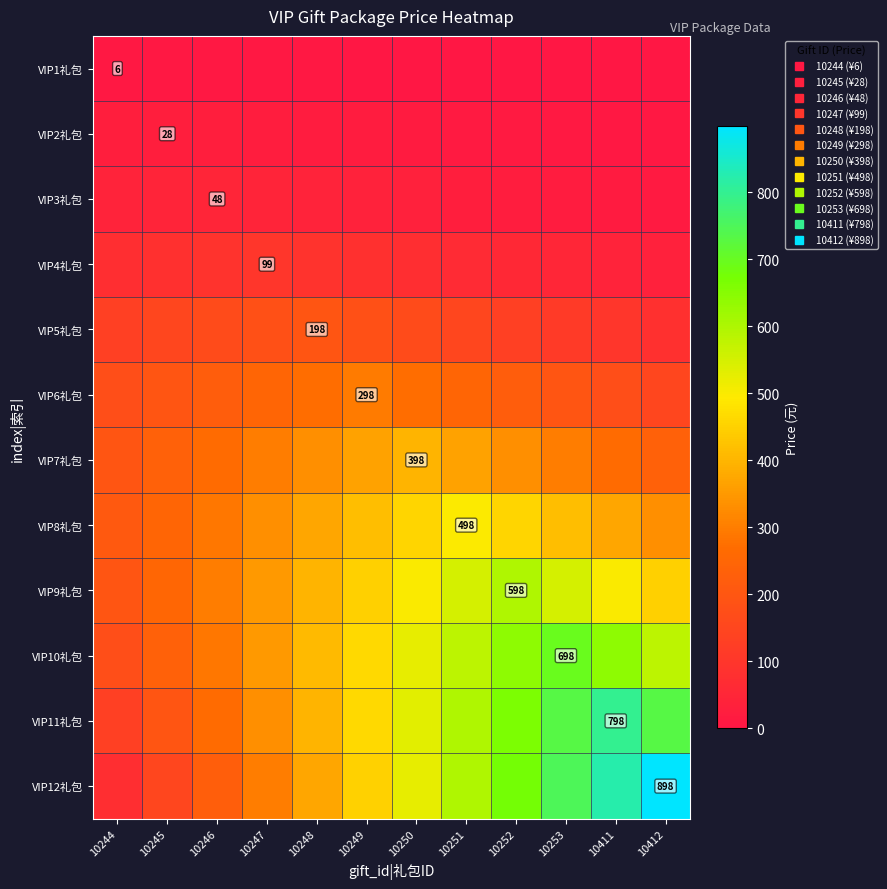

What is the difference between the maximum and minimum values in the VIP2礼包 series?

23.3